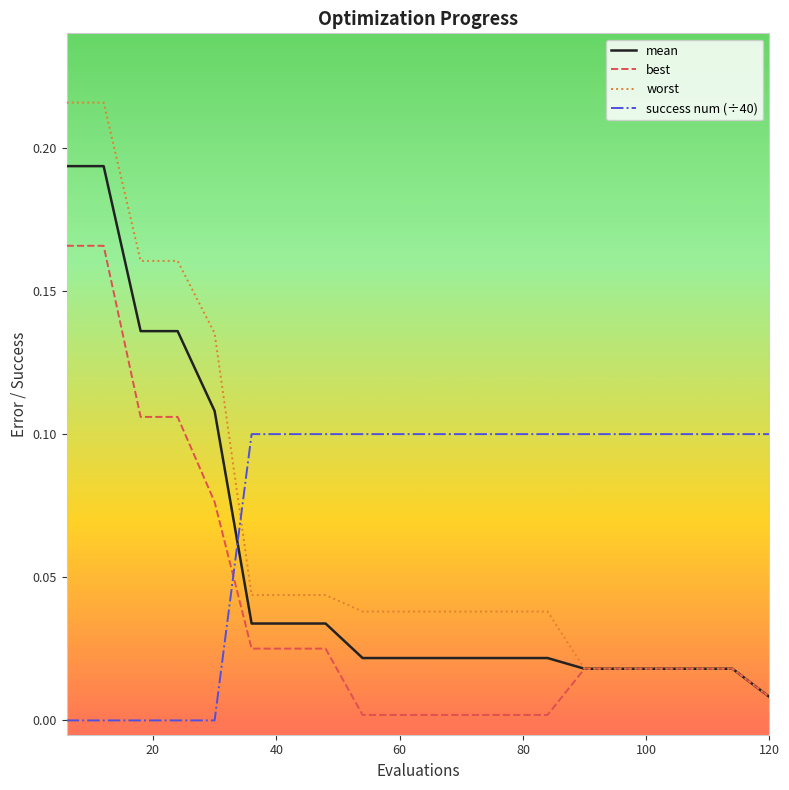

Which series has the largest range (max minus min)?

worst